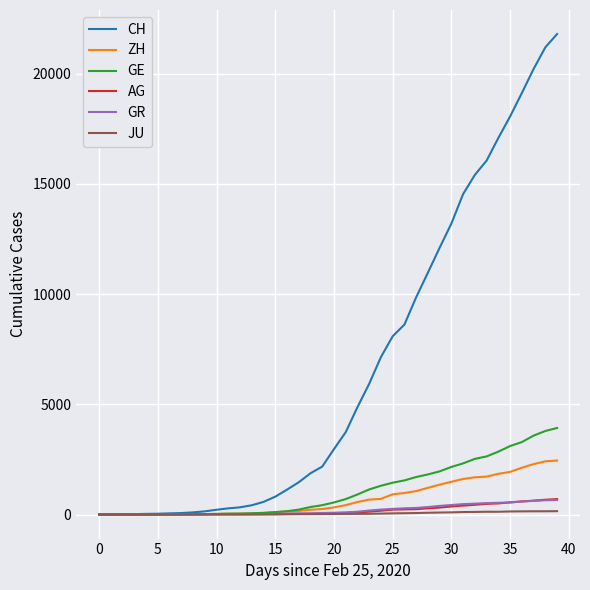

What is the greatest value displayed?

21804